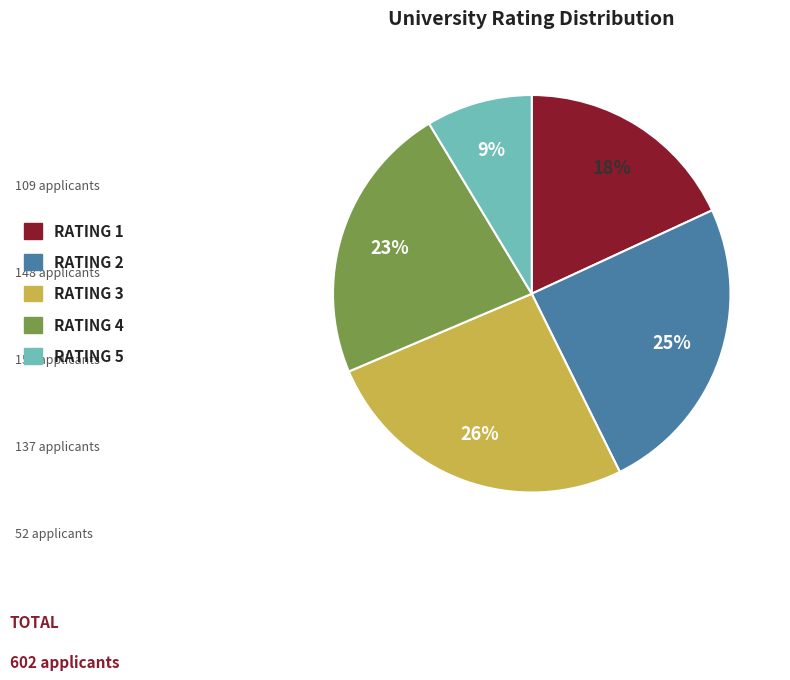

Rank the categories by value from highest to lowest.

RATING 3, RATING 2, RATING 4, RATING 1, RATING 5